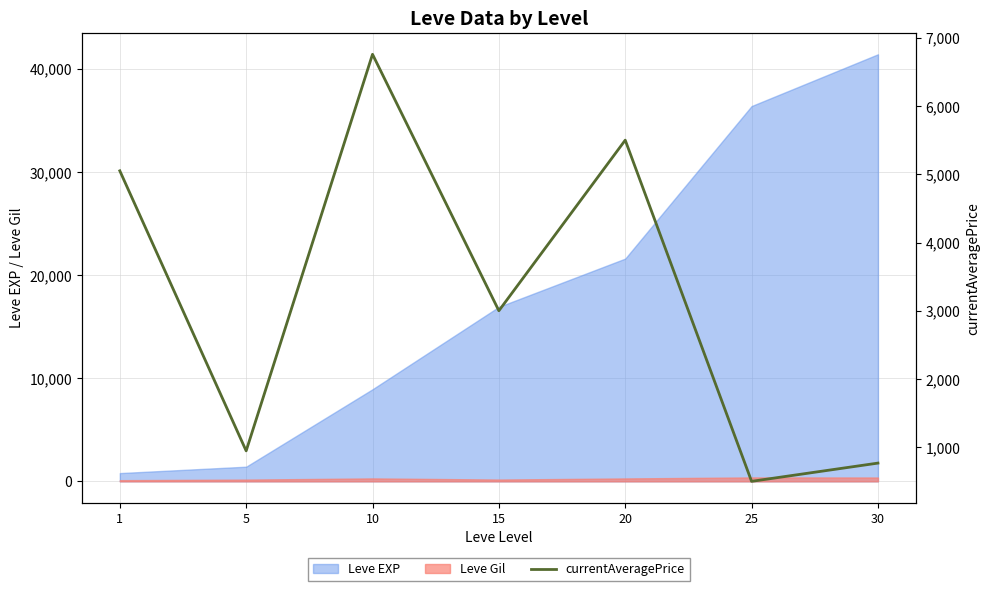

Read the value at 25.

500.0